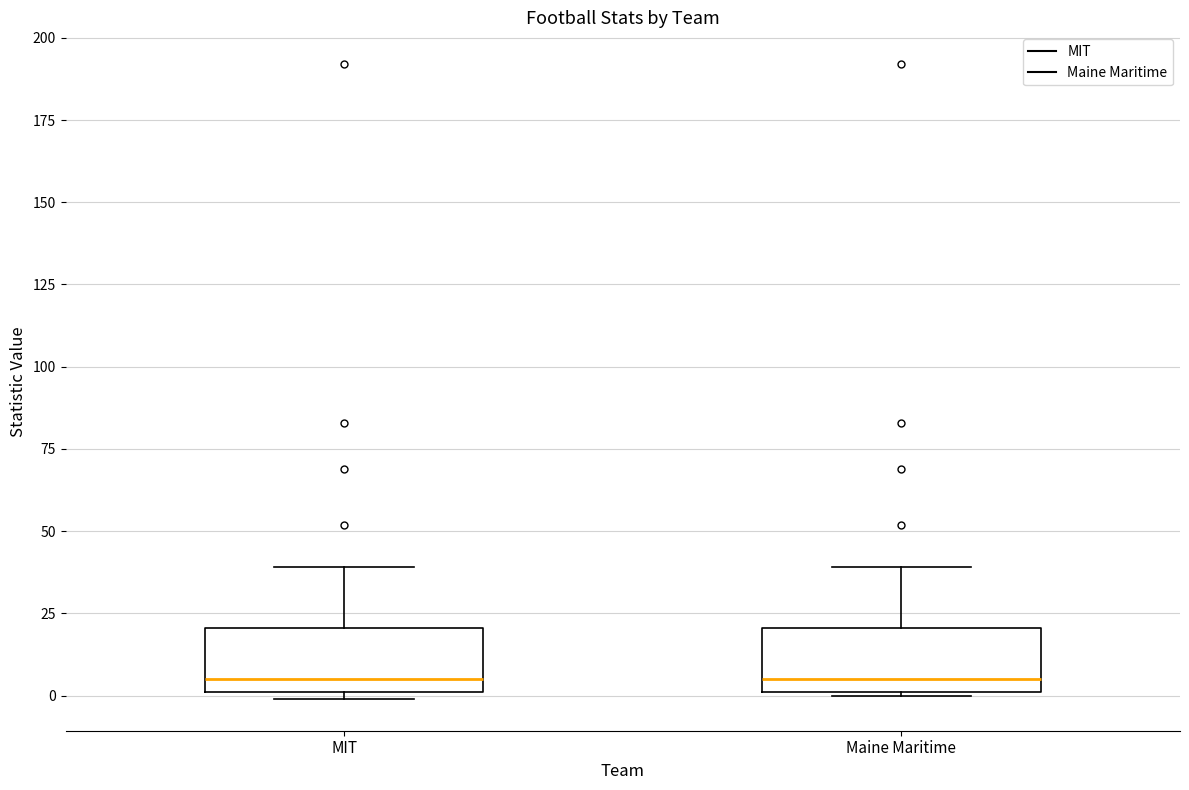

Reading left to right, transcribe this box plot: for each box, give where its median line is, the range the box spans, and where its two whiskers end, as read against the y-axis. The values are not printed on the chart, so give them approximately, as read against the axis.

MIT: median 5, box 0 to 20, whiskers 0 (just below the box's lower edge) to 40
Maine Maritime: median 5, box 0 to 20, whiskers 0 to 40